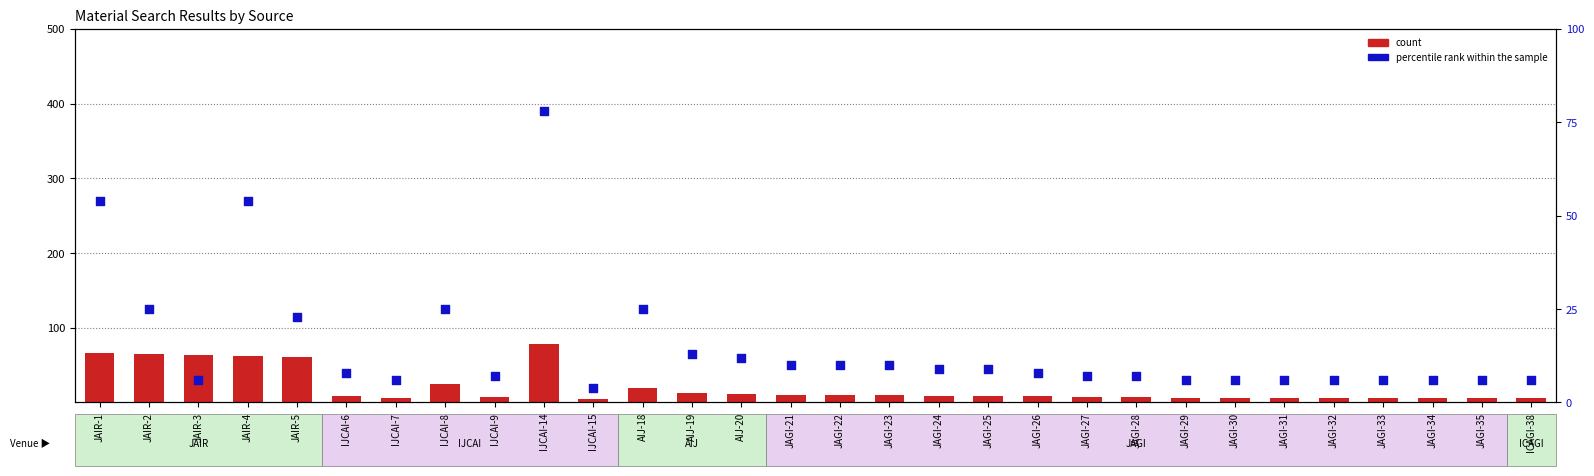

Which series has the largest total across all categories?

count